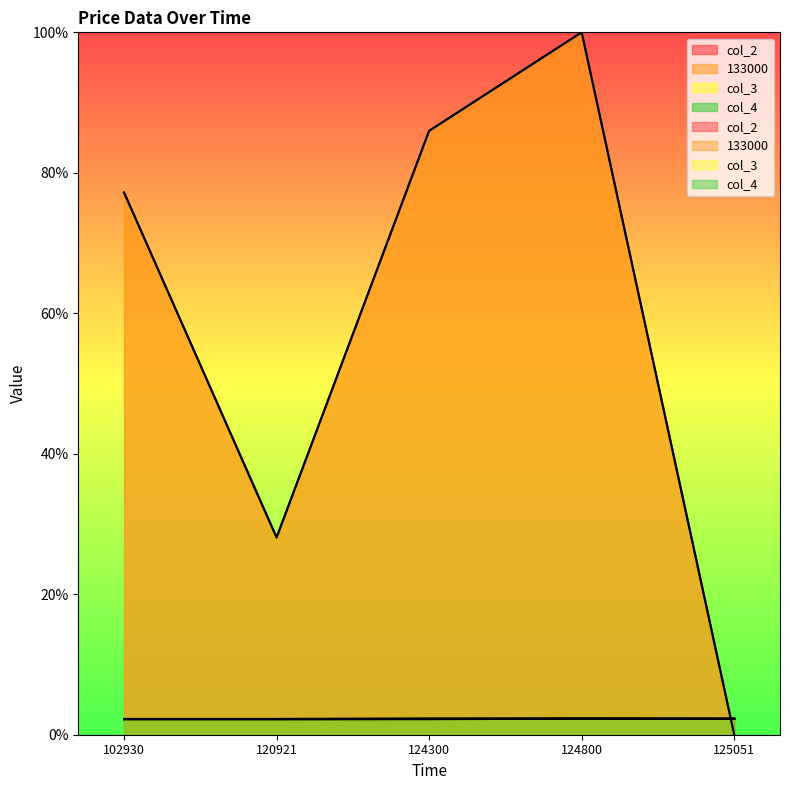

At how many categories does at least one series exceed 35?

3